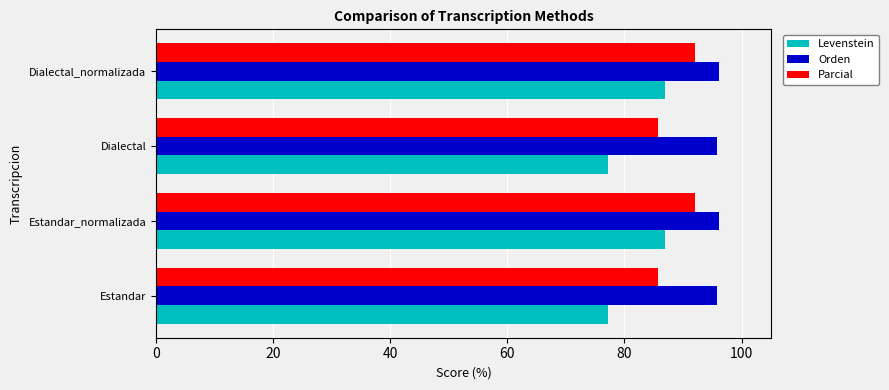

Which series has the largest total across all categories?

Orden